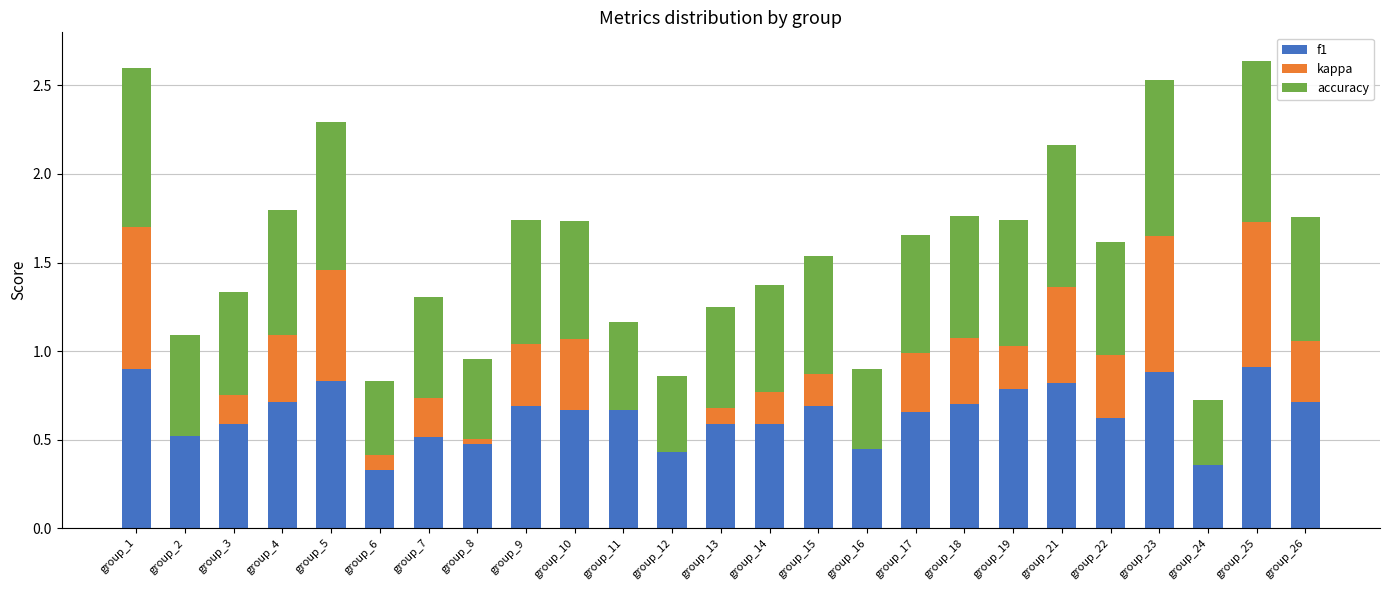

What are all the series names shown in the legend?

f1, kappa, accuracy